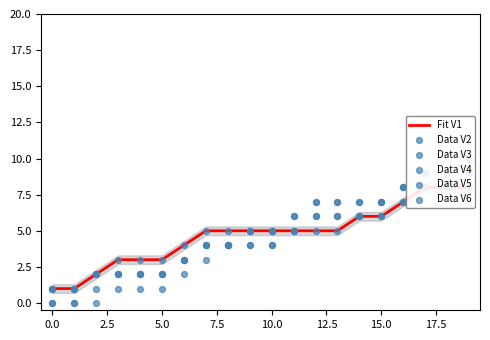

What is the total value across all series at 0.0?

4